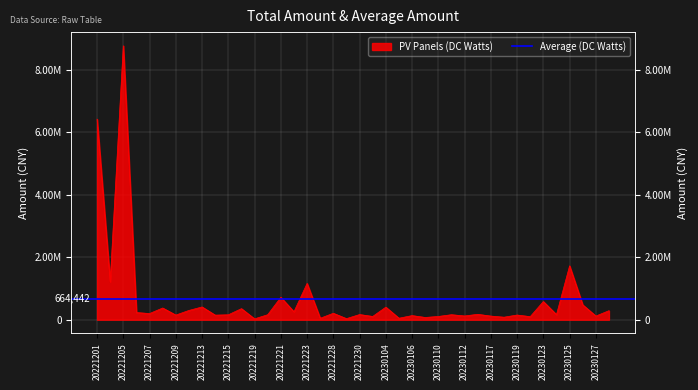

Approximately how many times larger is the value at 20230120 compared to 20221228?

0.5